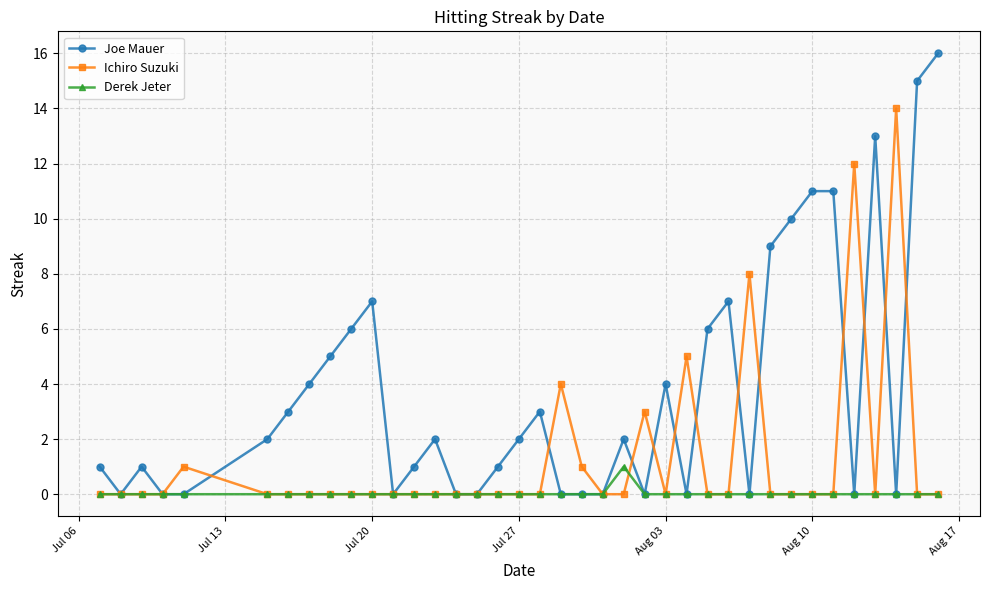

What is the value of the Ichiro Suzuki point at the 24th from the left?

3